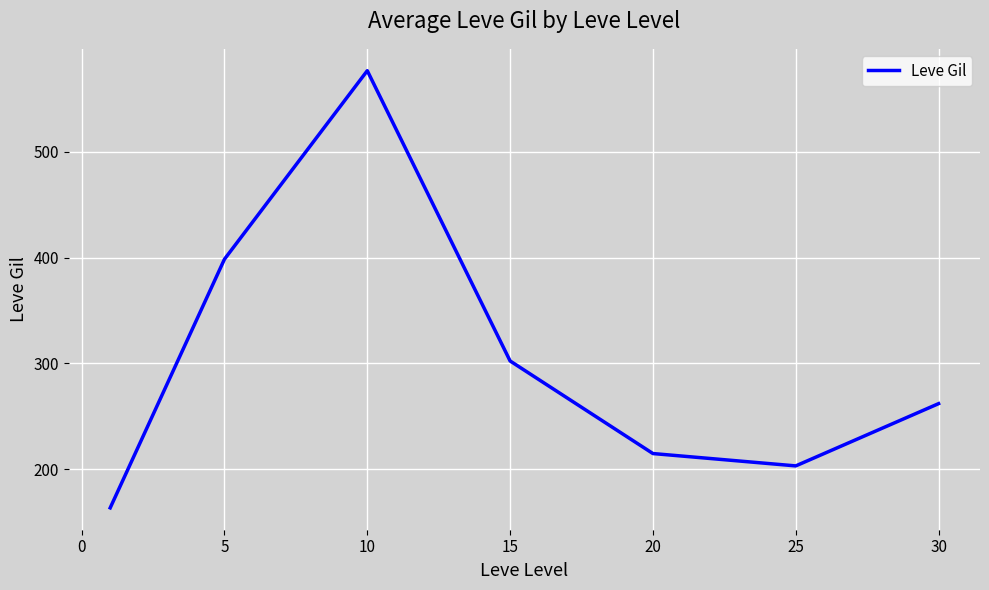

What is the maximum value shown in the chart?

576.7